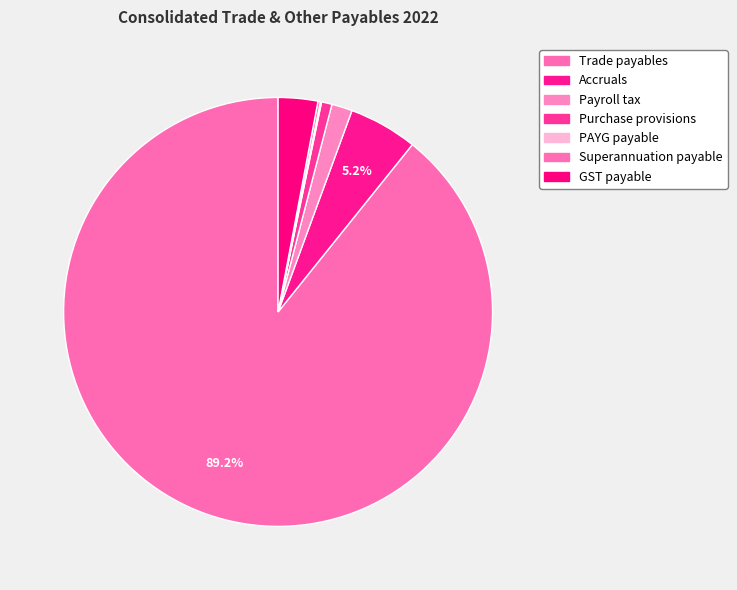

What is the total percentage of Purchase provisions and Trade payables?

90.0%